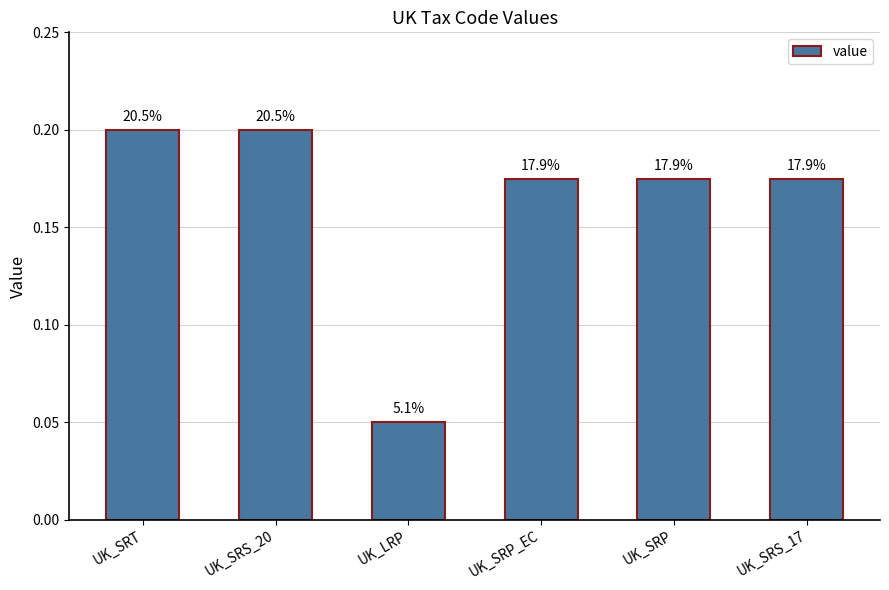

Reading right to left, extract all data points from this chart.

UK_SRS_17=0.2	UK_SRP=0.2	UK_SRP_EC=0.2	UK_LRP=0.1	UK_SRS_20=0.2	UK_SRT=0.2